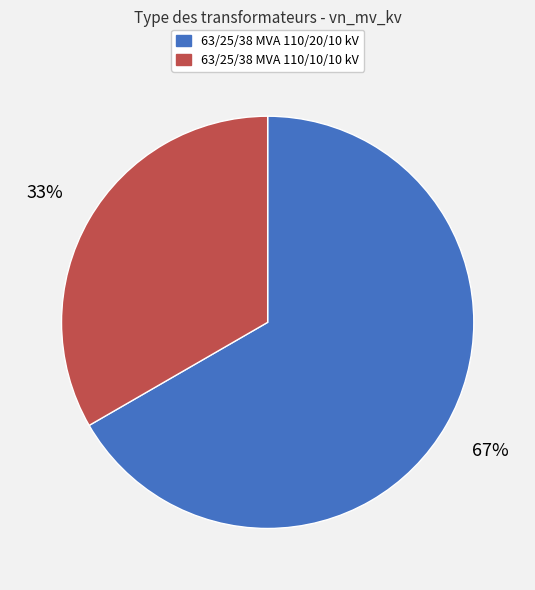

To the nearest percent, what portion does 63/25/38 MVA 110/20/10 kV represent?

67%